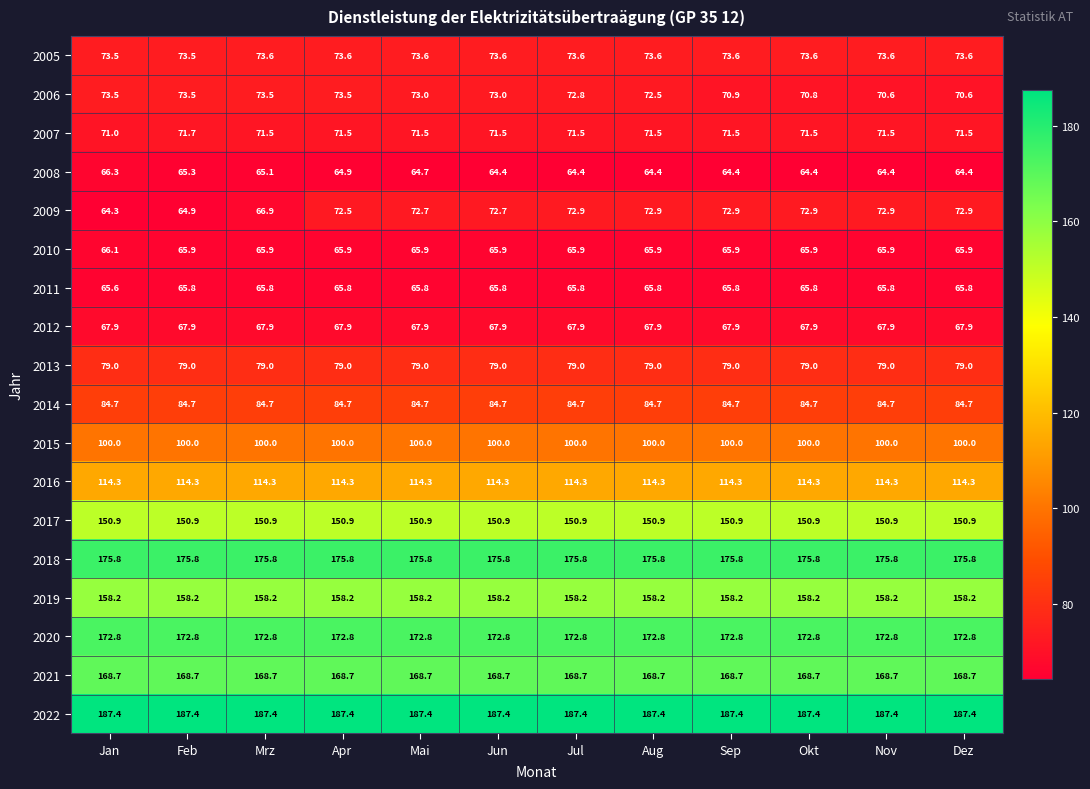

At Mrz, list the series in order from largest to smallest.

2022, 2018, 2020, 2021, 2019, 2017, 2016, 2015, 2014, 2013, 2005, 2006, 2007, 2012, 2009, 2010, 2011, 2008